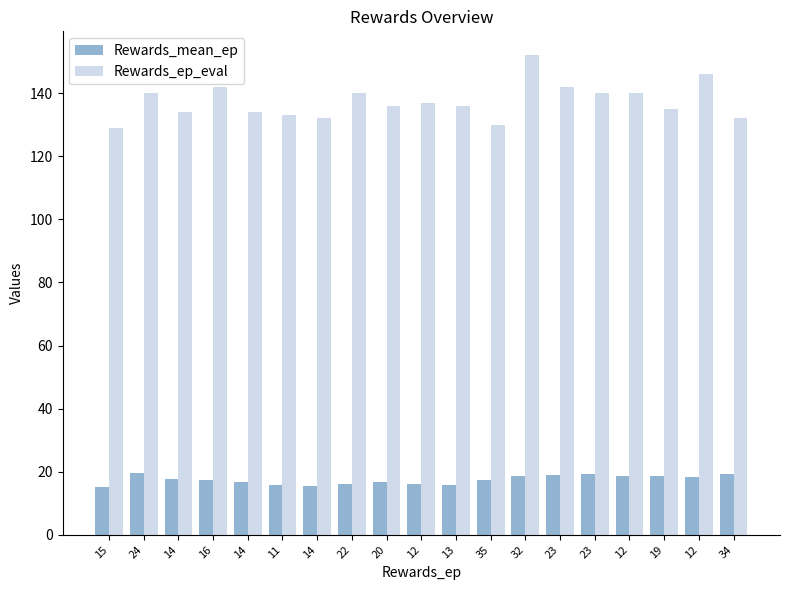

The Rewards_ep_eval series shows 152.0 at 32. True or false?

True